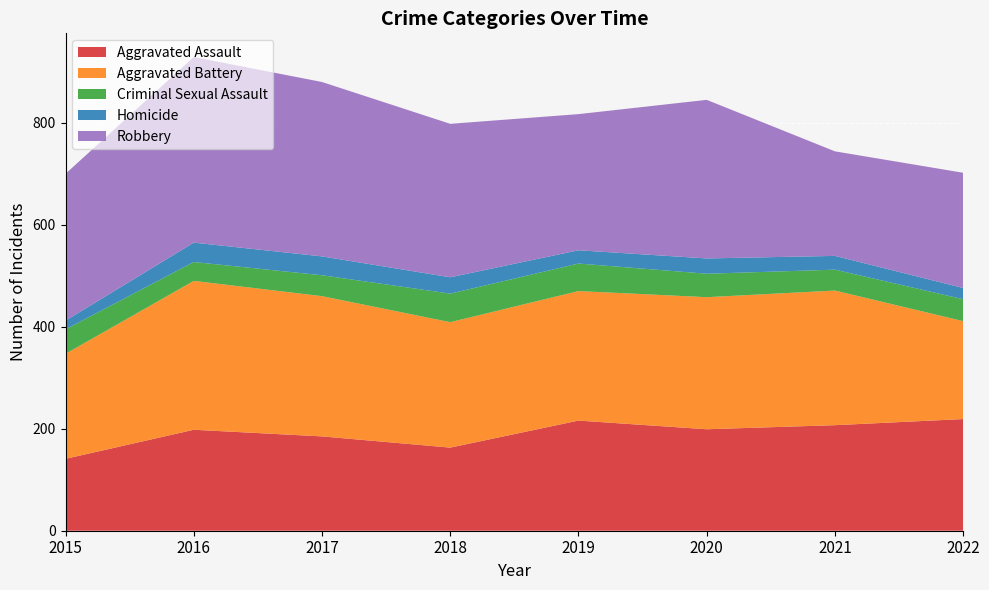

Reading right to left, list all the values displayed in this chart.

Aggravated Assault: 2022=219	2021=207	2020=199	2019=216	2018=163	2017=185	2016=198	2015=141
Aggravated Battery: 2022=192	2021=264	2020=259	2019=254	2018=246	2017=275	2016=292	2015=206
Criminal Sexual Assault: 2022=43	2021=41	2020=46	2019=54	2018=56	2017=41	2016=37	2015=48
Homicide: 2022=22	2021=27	2020=30	2019=26	2018=32	2017=37	2016=38	2015=17
Robbery: 2022=226	2021=205	2020=311	2019=267	2018=301	2017=342	2016=364	2015=288